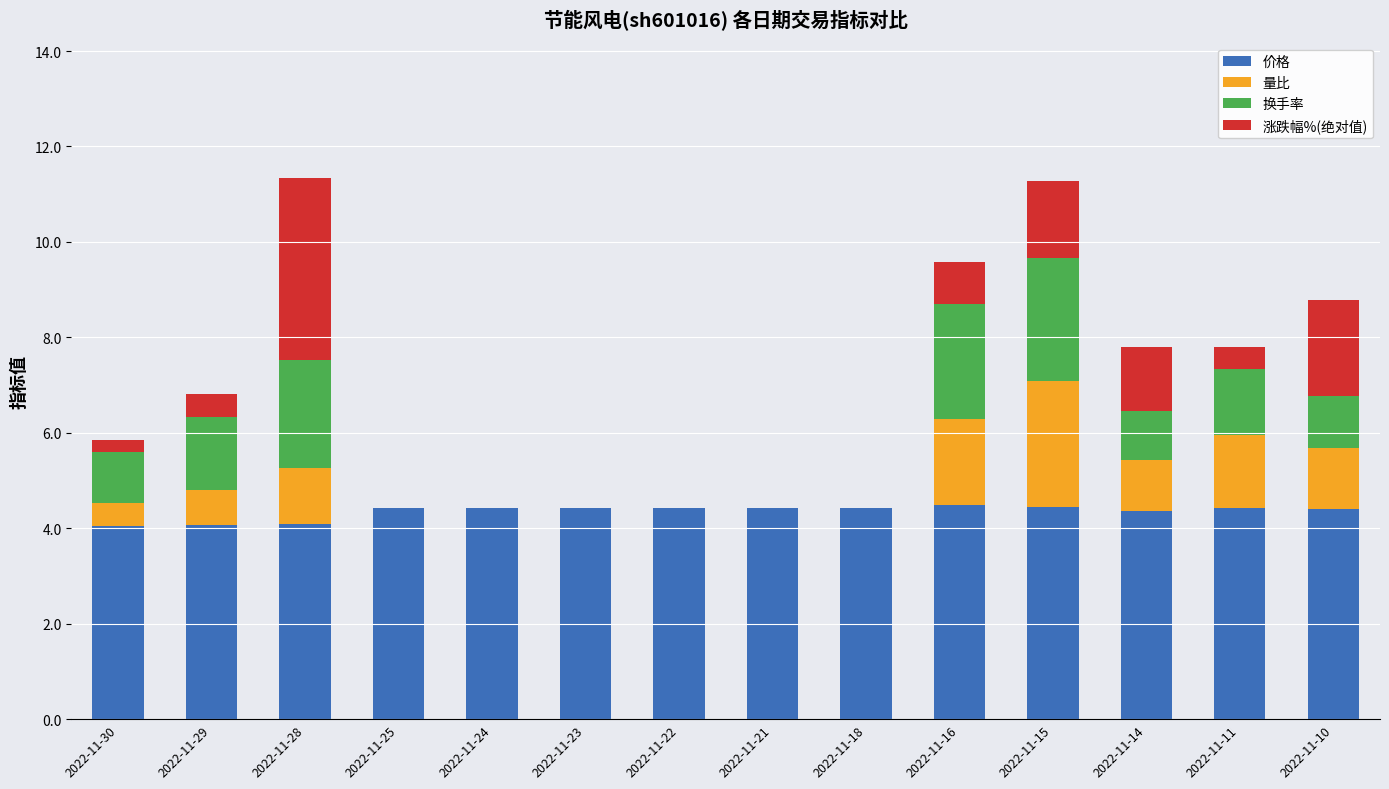

What is the total value across all series at 2022-11-29?

6.8